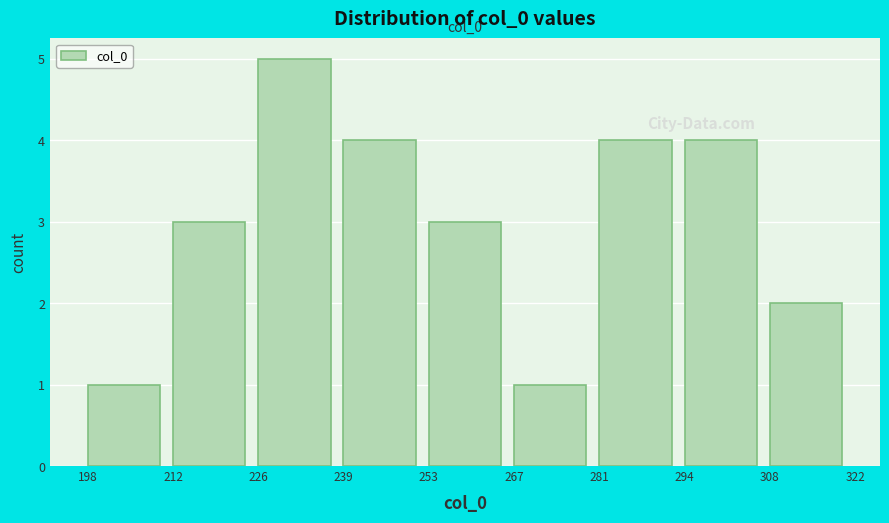

Over which range of the x-axis is the bar tallest?

226 to 239